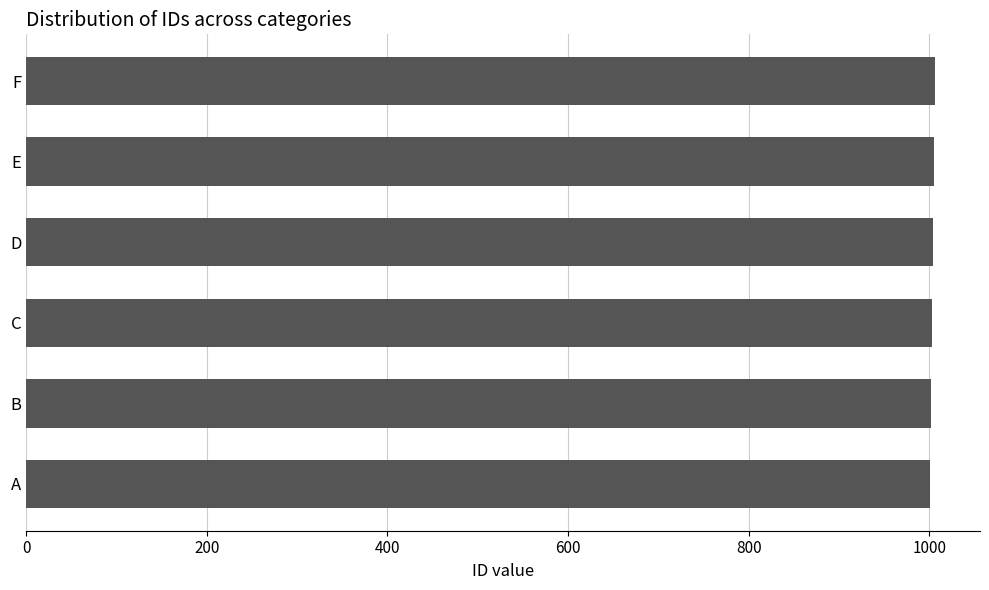

What is the approximate value at A?

1001